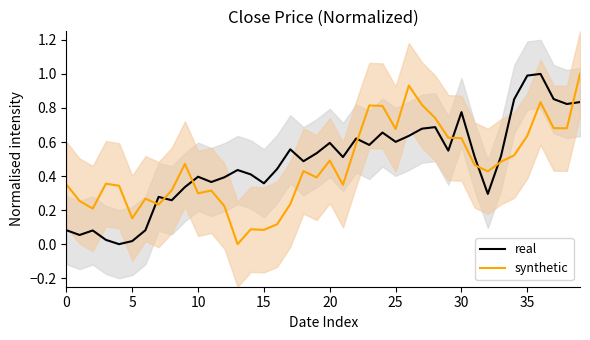

Read the real value at 36.

1.0